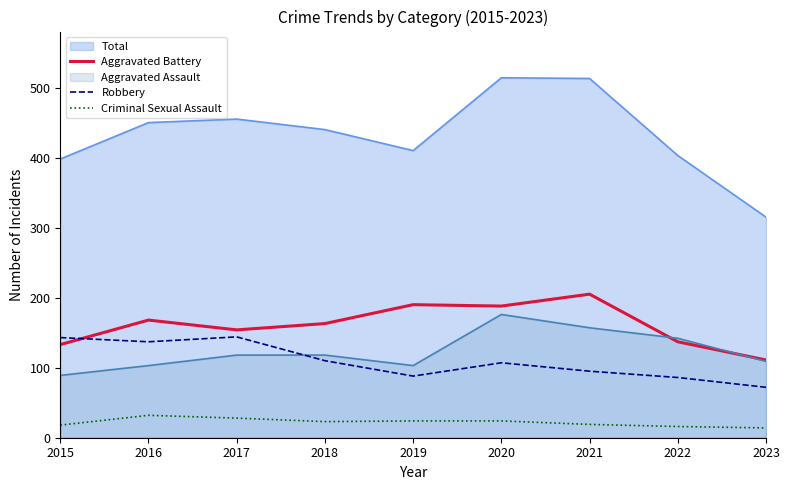

True or false: Aggravated Battery and Criminal Sexual Assault intersect in this chart.

False